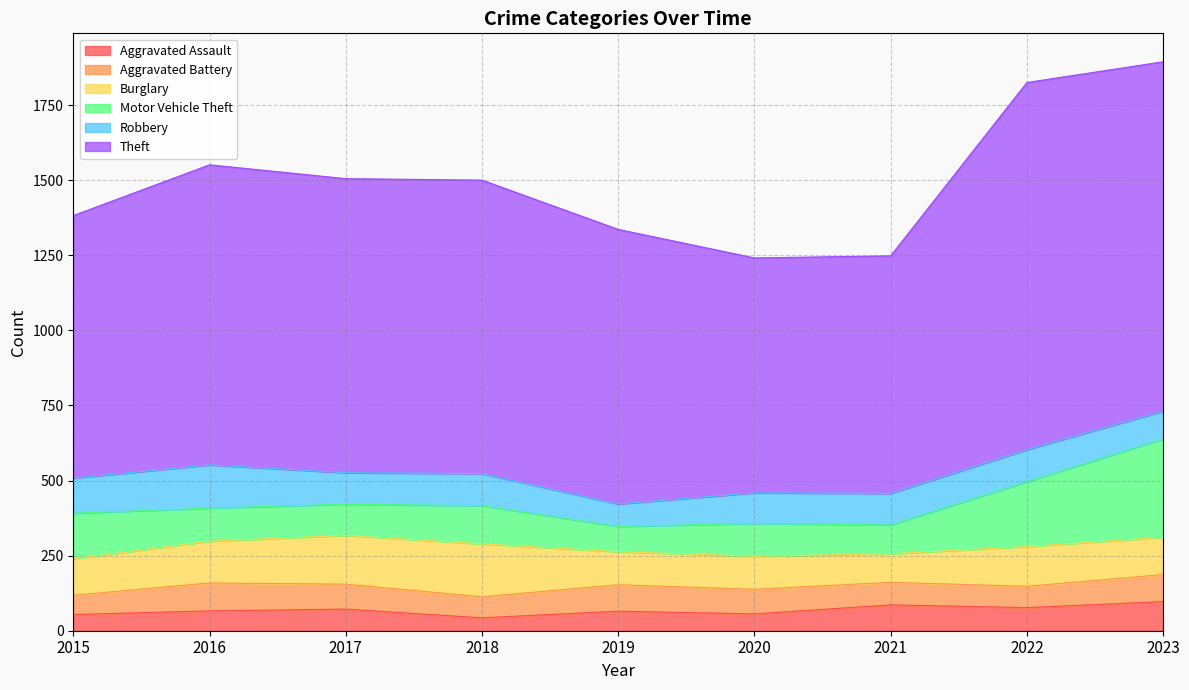

True or false: Aggravated Assault has more than 2 points higher than both neighbors.

True